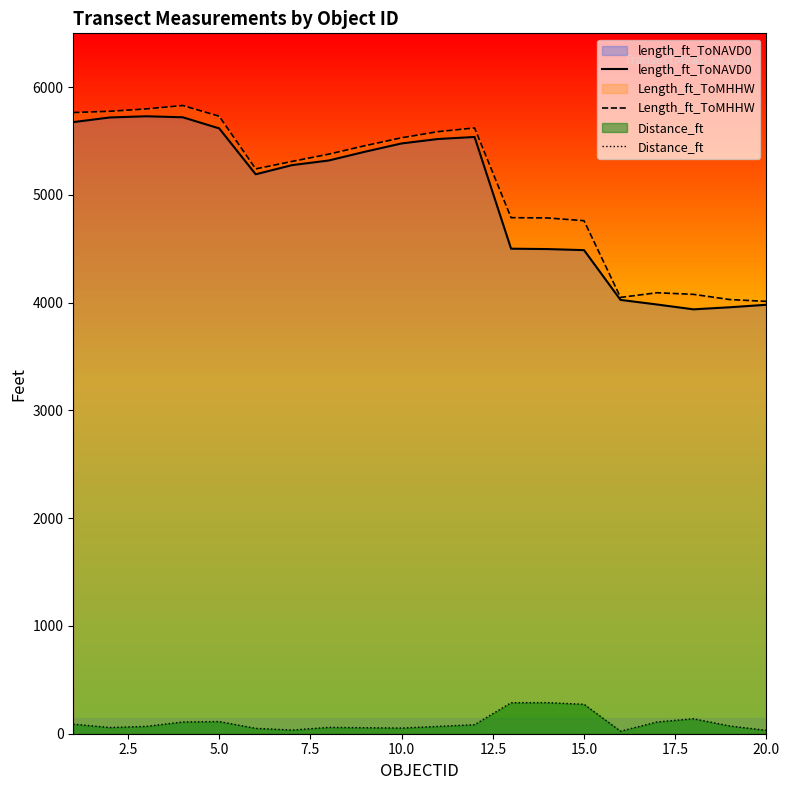

Reading left to right, what are all the values shown in this chart?

length_ft_ToNAVD0: 5676.0	5719.1	5730.3	5721.0	5617.7	5191.9	5277.2	5319.7	5401.6	5478.1	5519.5	5538.1	4501.4	4497.9	4487.9	4026.2	3983.4	3938.5	3957.9	3981.0
Length_ft_ToMHHW: 5764.9	5776.7	5798.6	5830.2	5730.7	5241.9	5311.5	5378.5	5457.5	5530.7	5587.7	5622.0	4789.2	4786.6	4761.0	4049.6	4092.6	4077.6	4029.2	4012.6
Distance_ft: 88.9	57.6	68.2	109.2	113.0	50.0	34.3	58.8	55.9	52.6	68.2	83.9	287.9	288.7	273.0	23.4	109.2	139.0	71.4	31.5